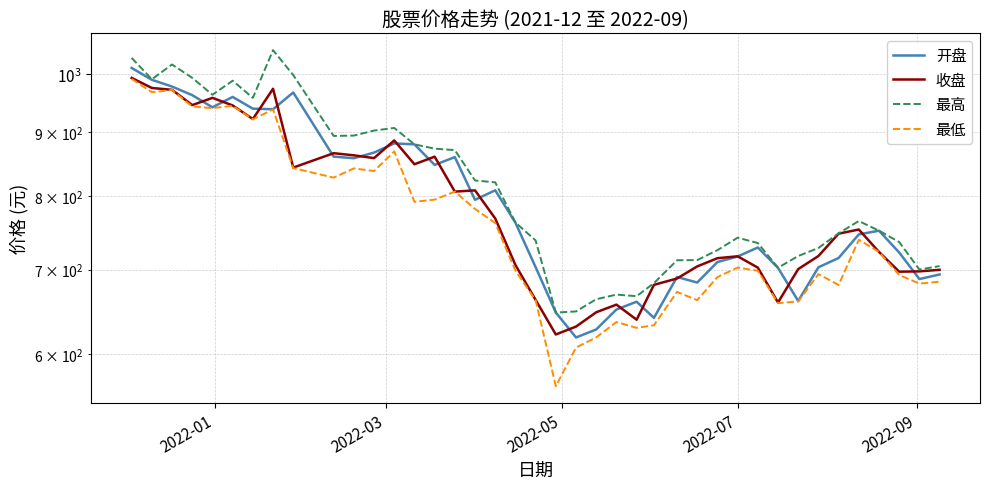

What is the value of the 最高 point at the 1st from the left?

1030.2